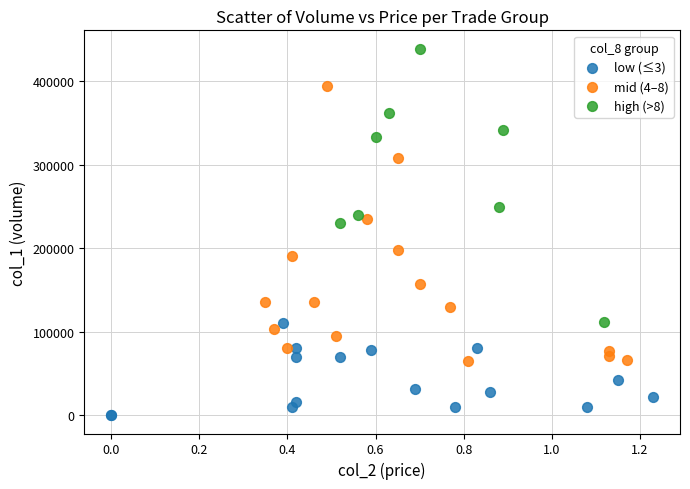

Which series contains the highest Y value?

high (>8)